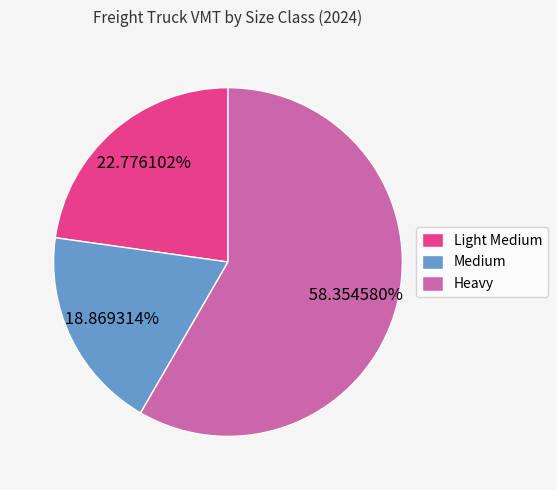

Rank the categories by value from lowest to highest.

Medium, Light Medium, Heavy